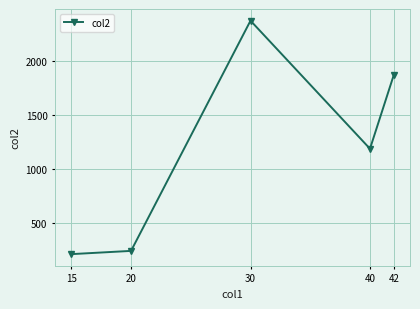

What is the value of the 5th point from the left?

1870